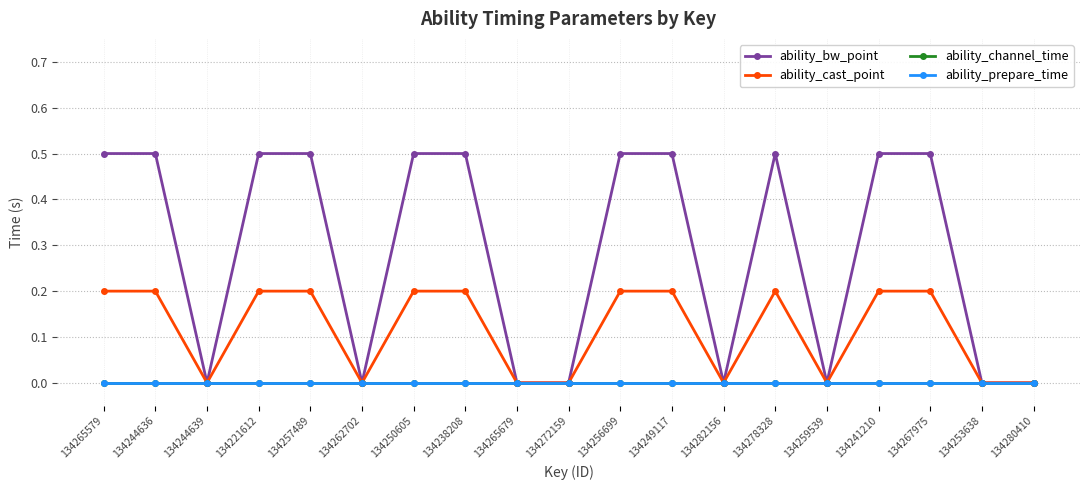

Is the value of ability_bw_point at 134282156 greater than the value of ability_prepare_time at 134253638?

No